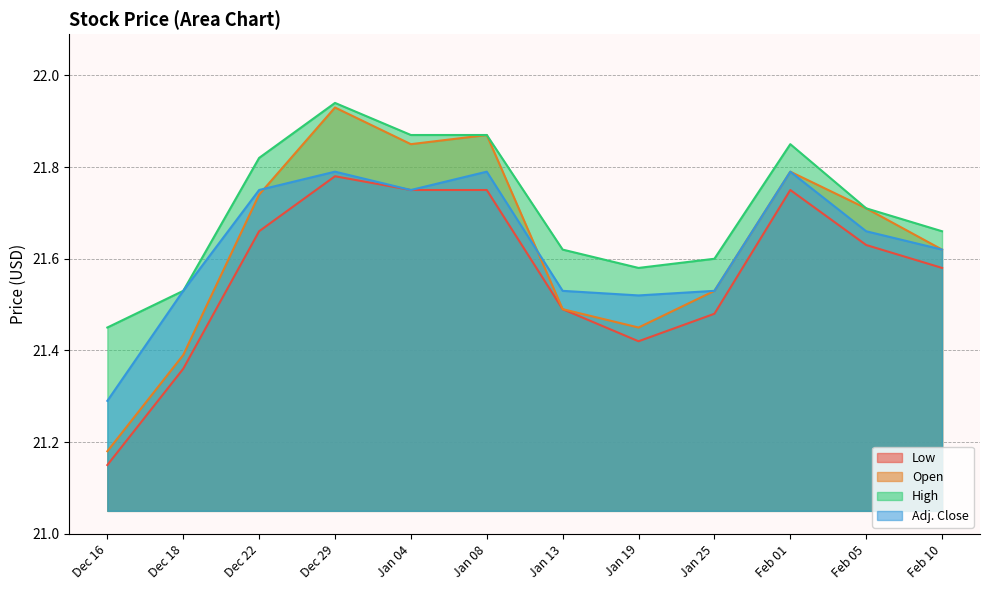

Where do Adj. Close and Open first cross each other?

Dec 22 and Dec 29